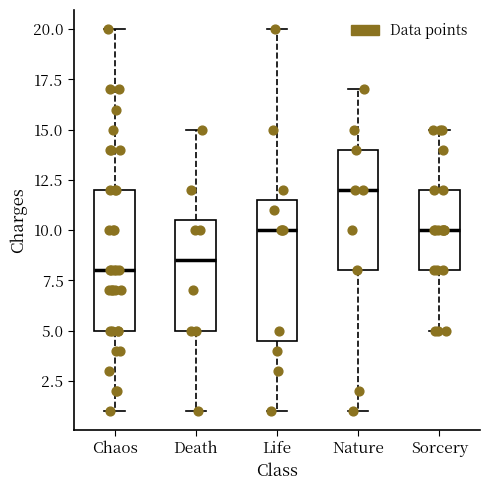

Where does the upper whisker of the box for Death end on the y-axis? The values are not printed on the chart, so give them approximately, as read against the axis.

15.0